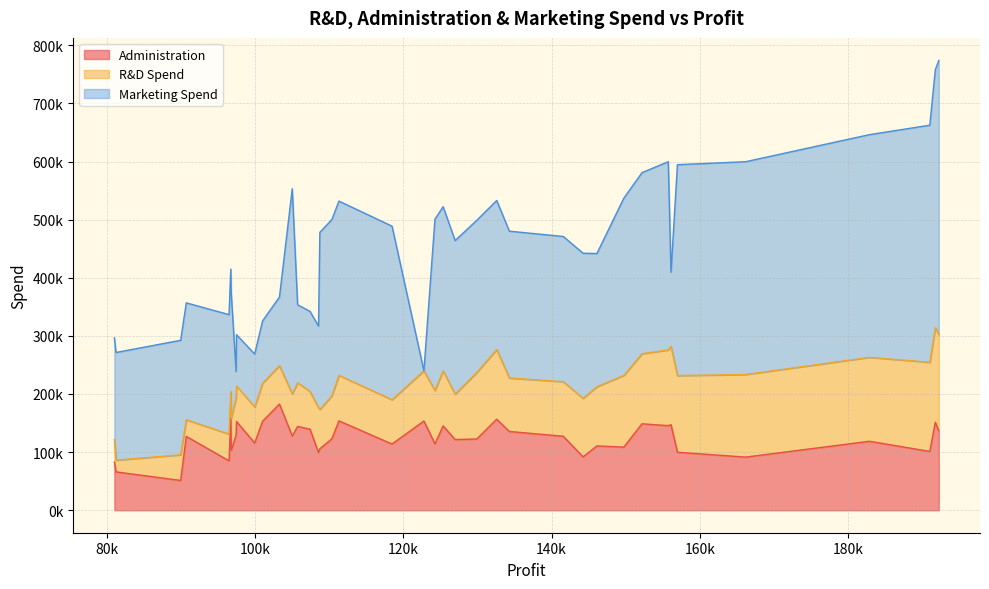

How many interior local peaks does the Marketing Spend series have?

5